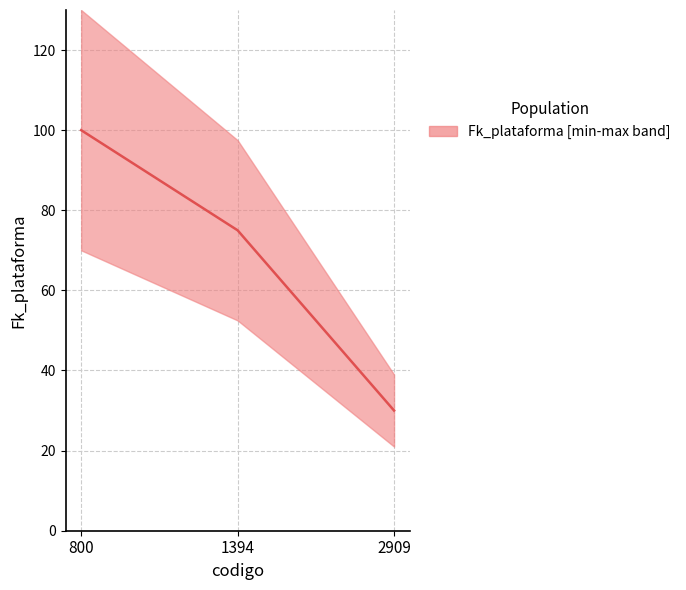

How many data points are above 75?

1